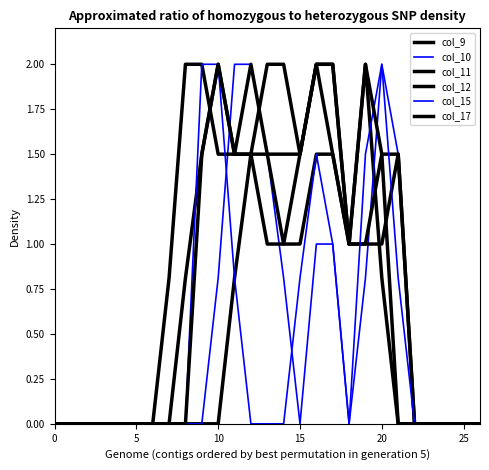

What is the label of the 16th point from the right?

11